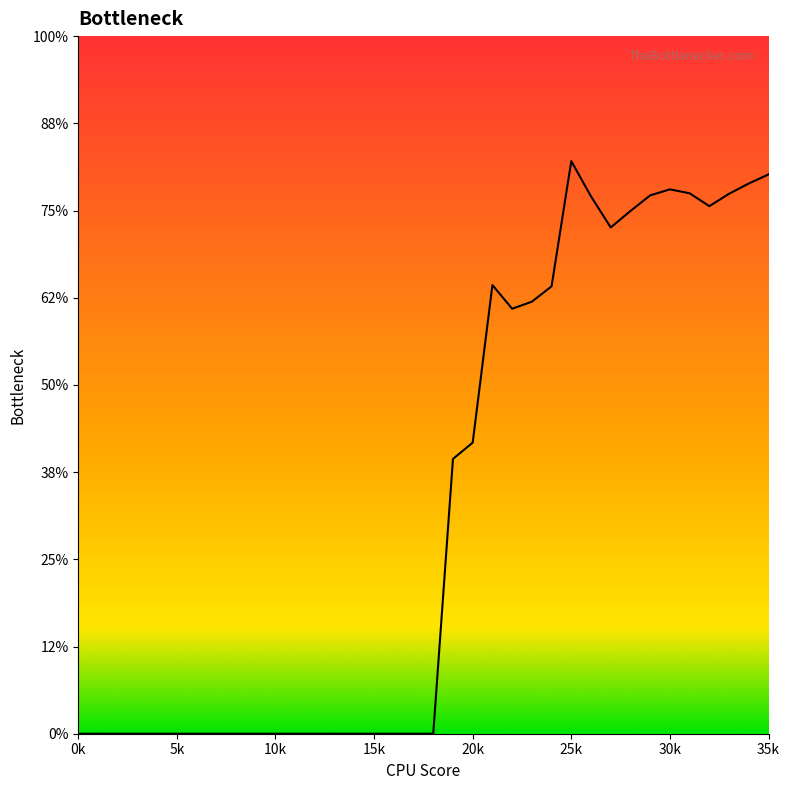

Is this an area chart (filled region under the line)?

Yes